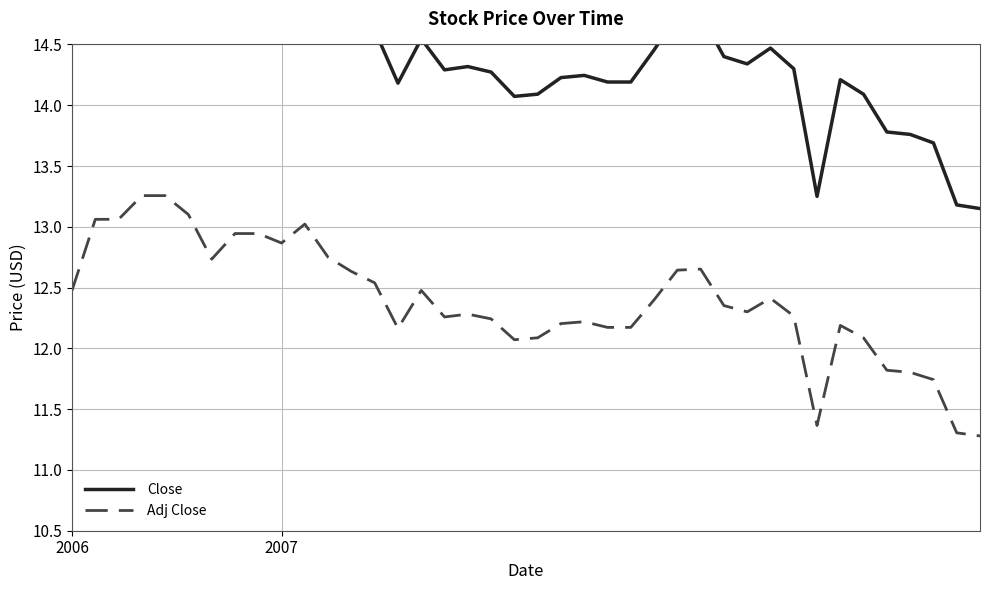

Which series changed the most between 28 and 32?

Close